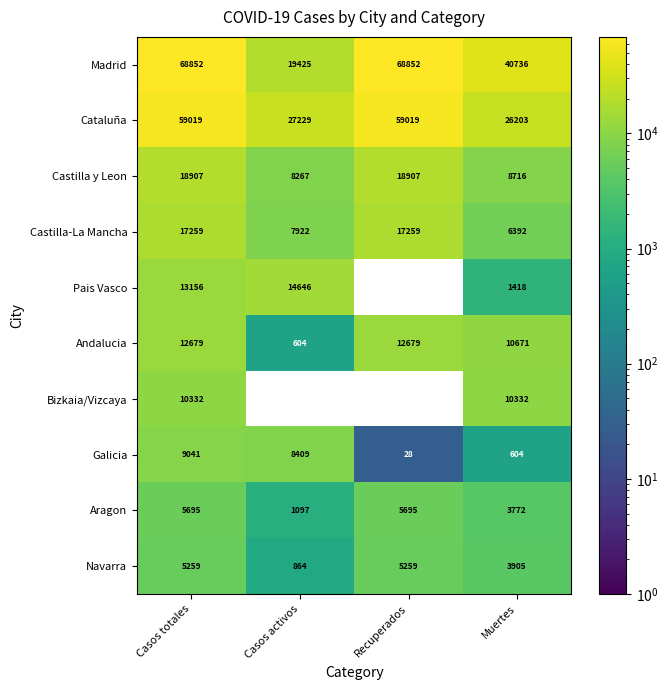

Read the Bizkaia/Vizcaya value at Muertes.

10332